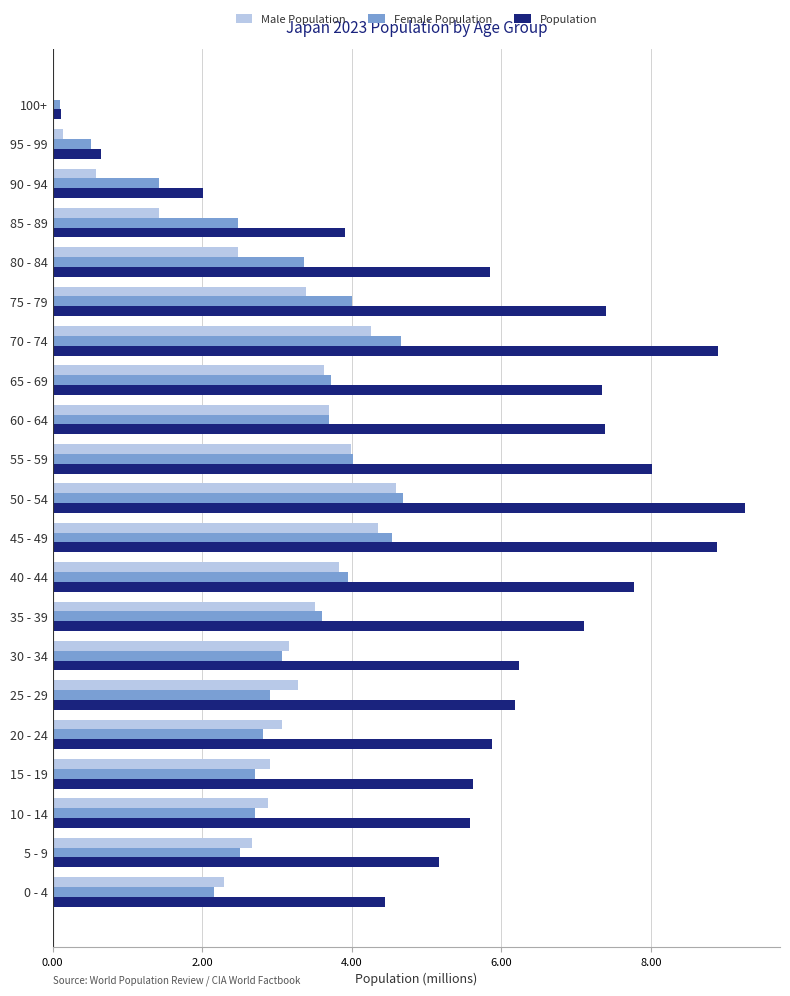

What is the sum of the Male Population values at 10 - 14 and 80 - 84?

5.4